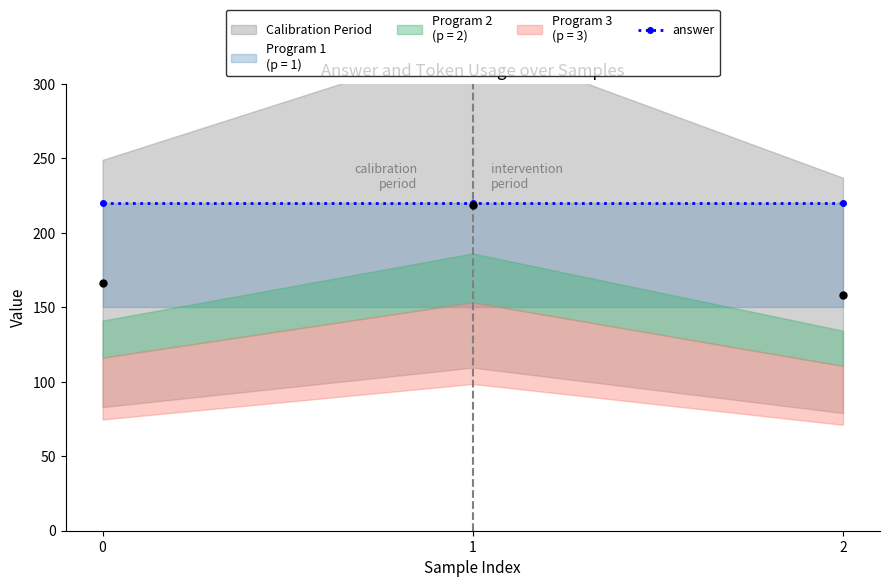

Reading left to right, transcribe all the data shown in this chart.

0=166	1=219	2=158